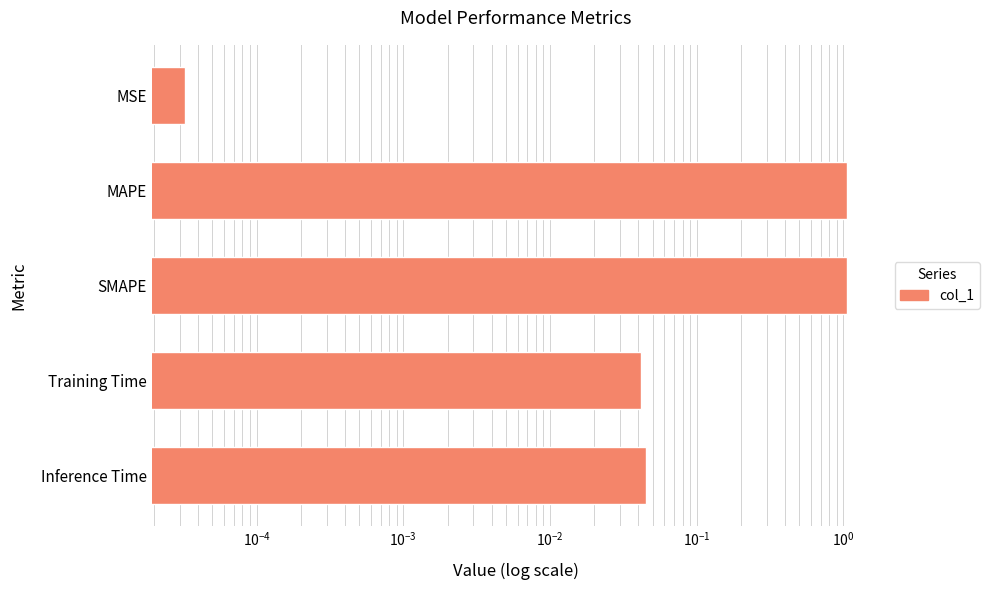

Reading left to right, extract all data points from this chart.

0.0	1.1	1.1	0.0	0.0